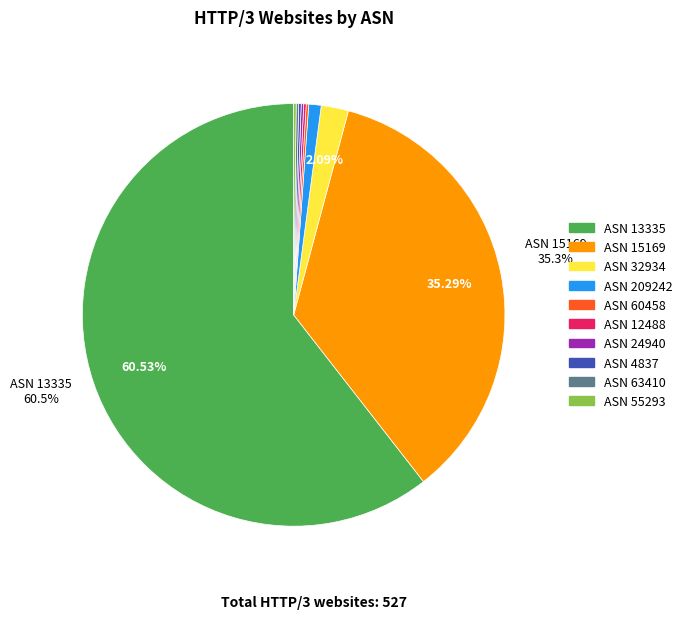

Is there a majority slice in this chart?

Yes